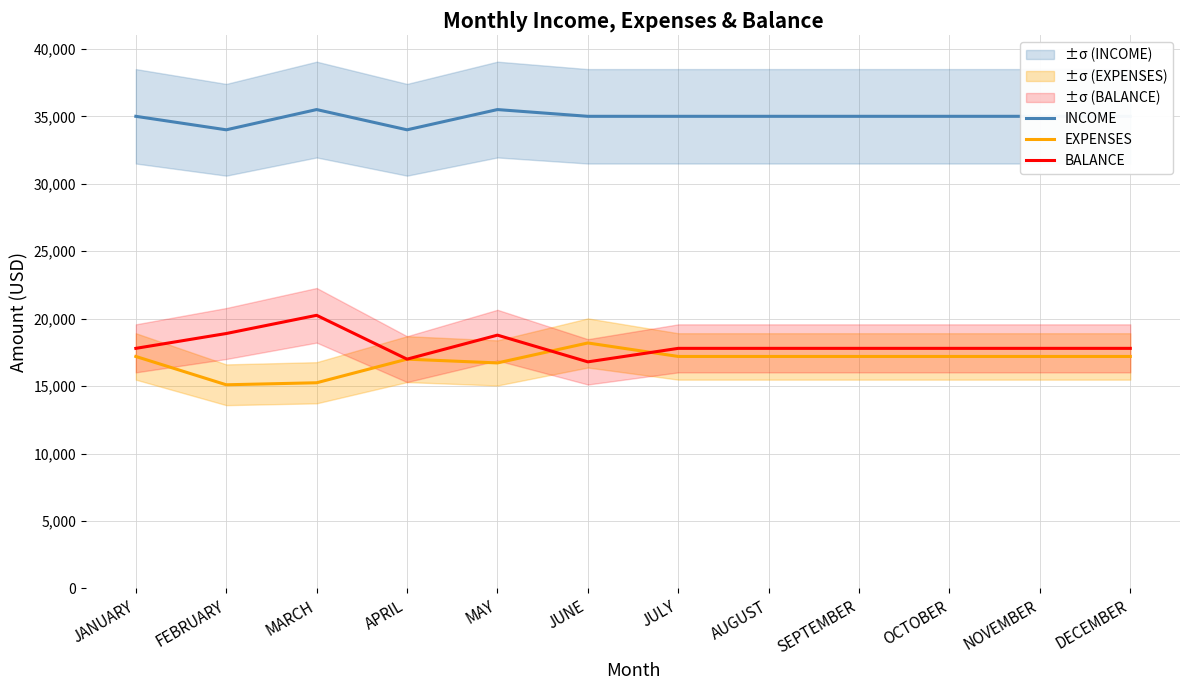

Rank the series at MAY from highest to lowest value.

INCOME, BALANCE, EXPENSES